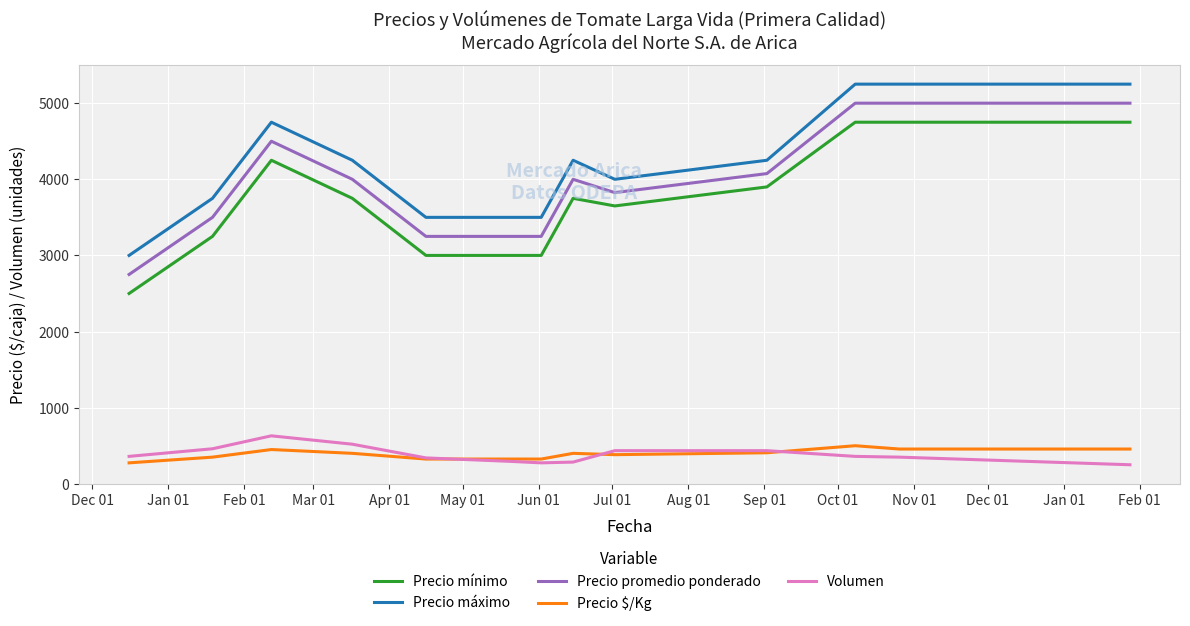

True or false: Precio mínimo and Precio promedio ponderado intersect in this chart.

False